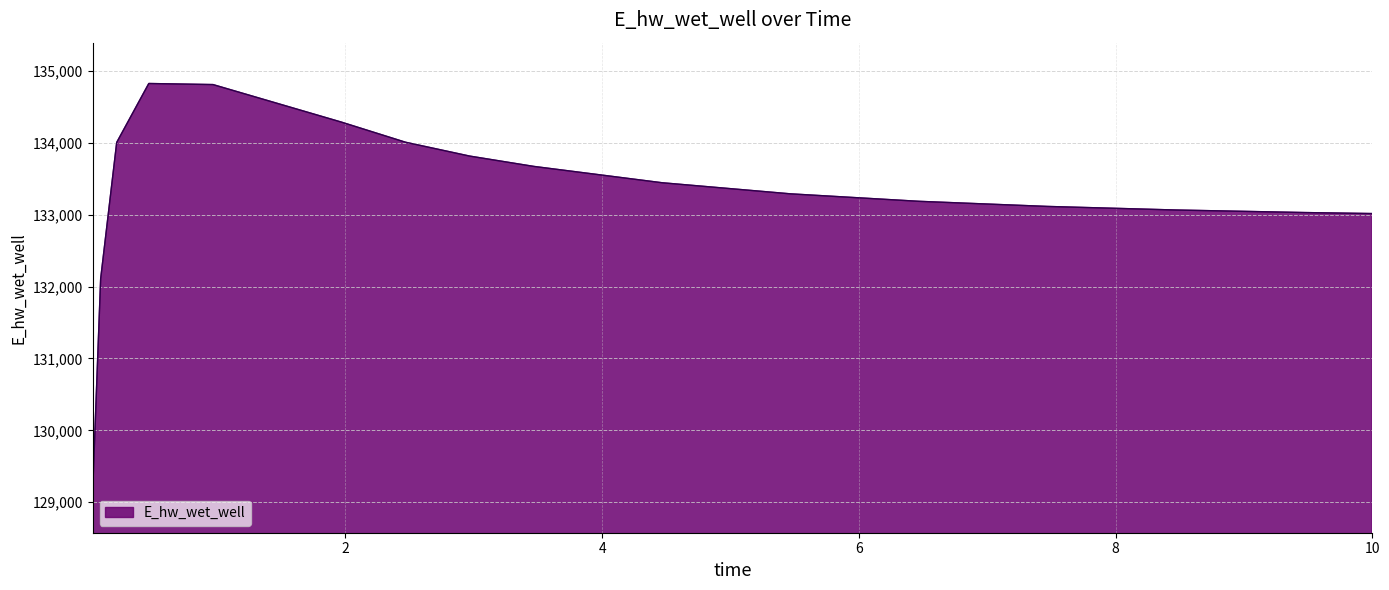

What is the maximum value shown in the chart?

134824.7